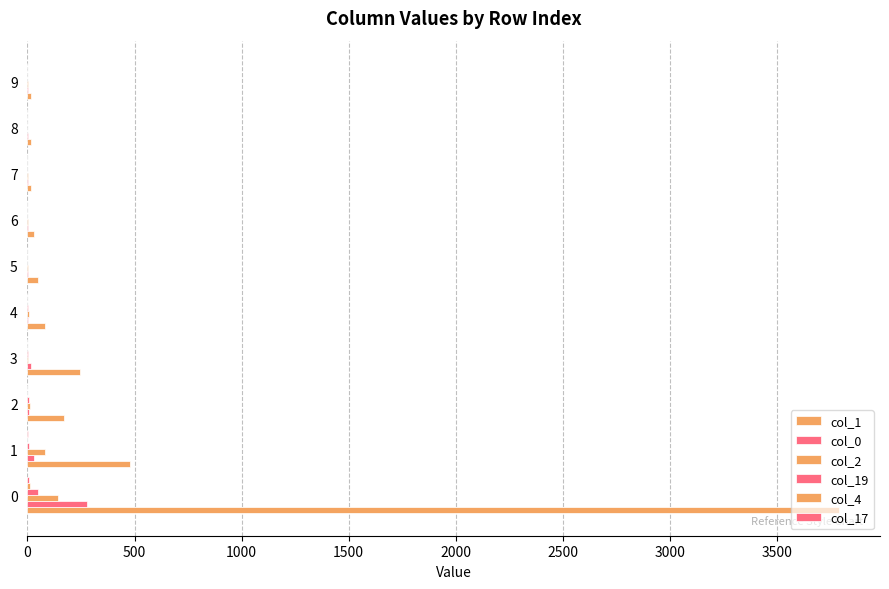

Count the number of categories in the chart.

10